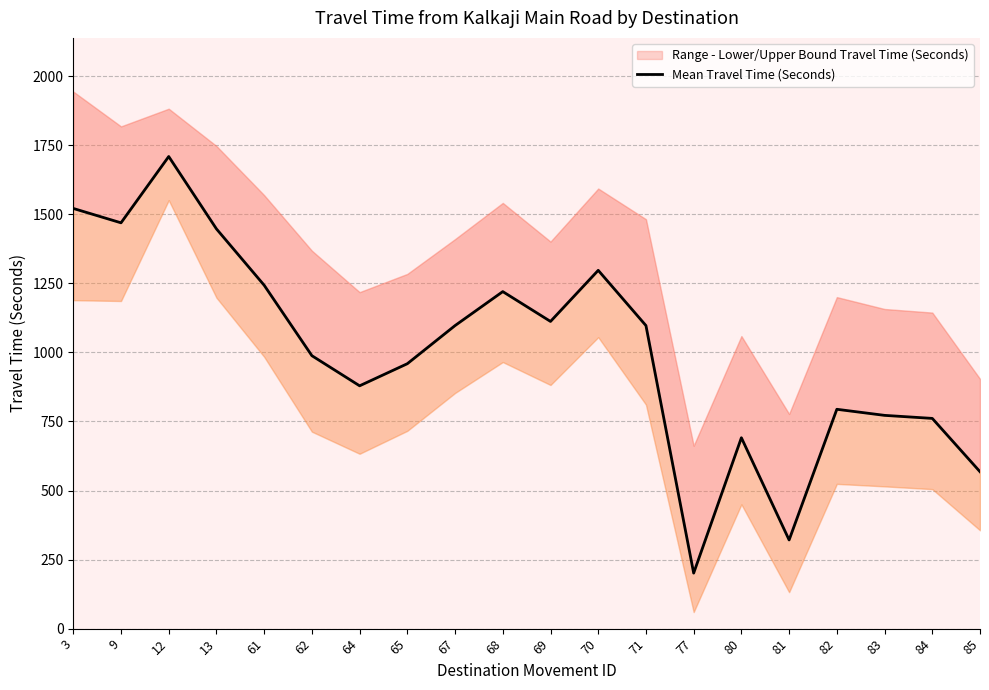

Which category has the highest value across all series?

12